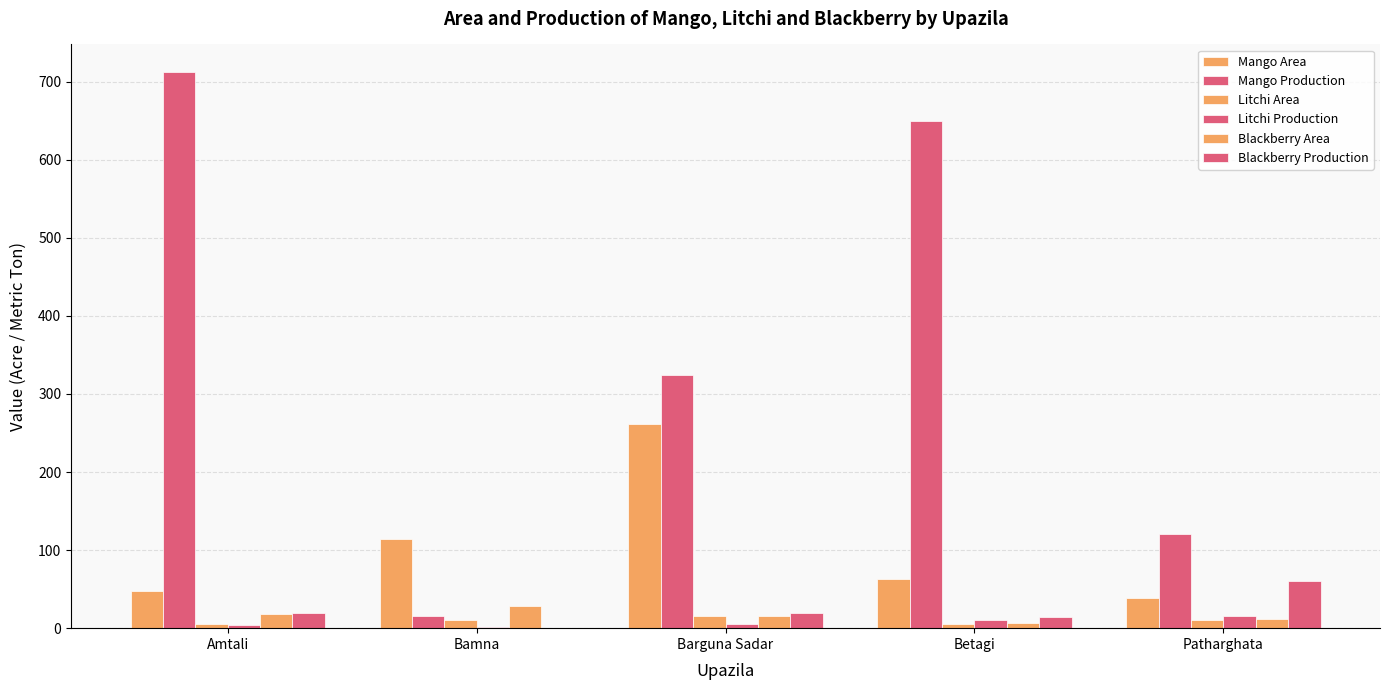

What value does the Litchi Area series have at Amtali?

5